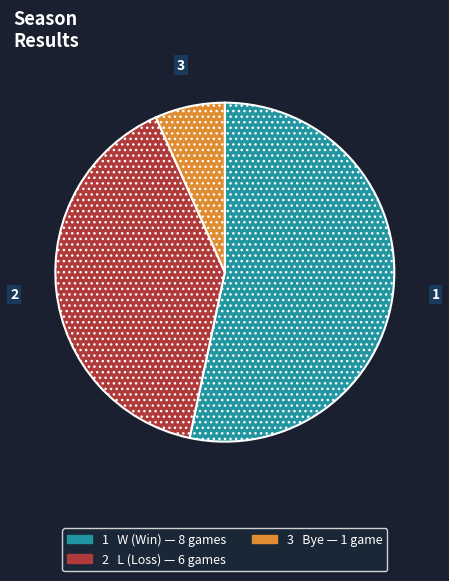

Does any single category account for the majority?

Yes